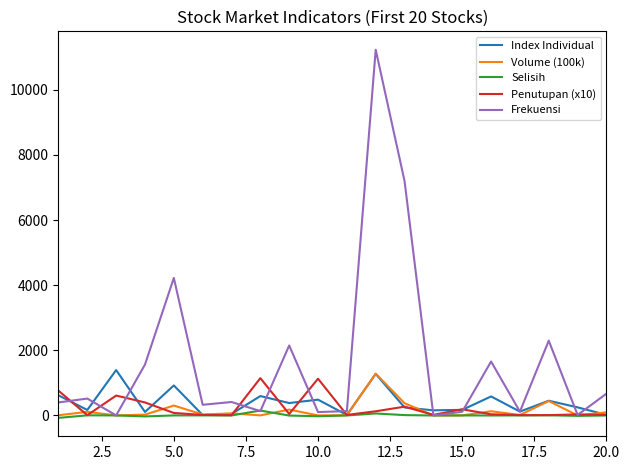

Which series has the largest total across all categories?

Frekuensi